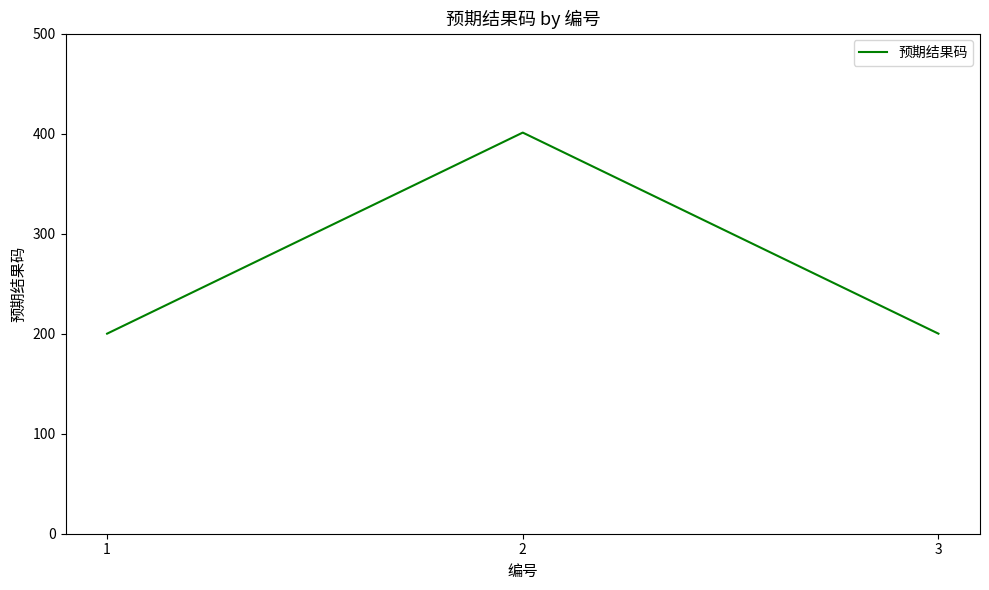

What is the maximum value shown in the chart?

401